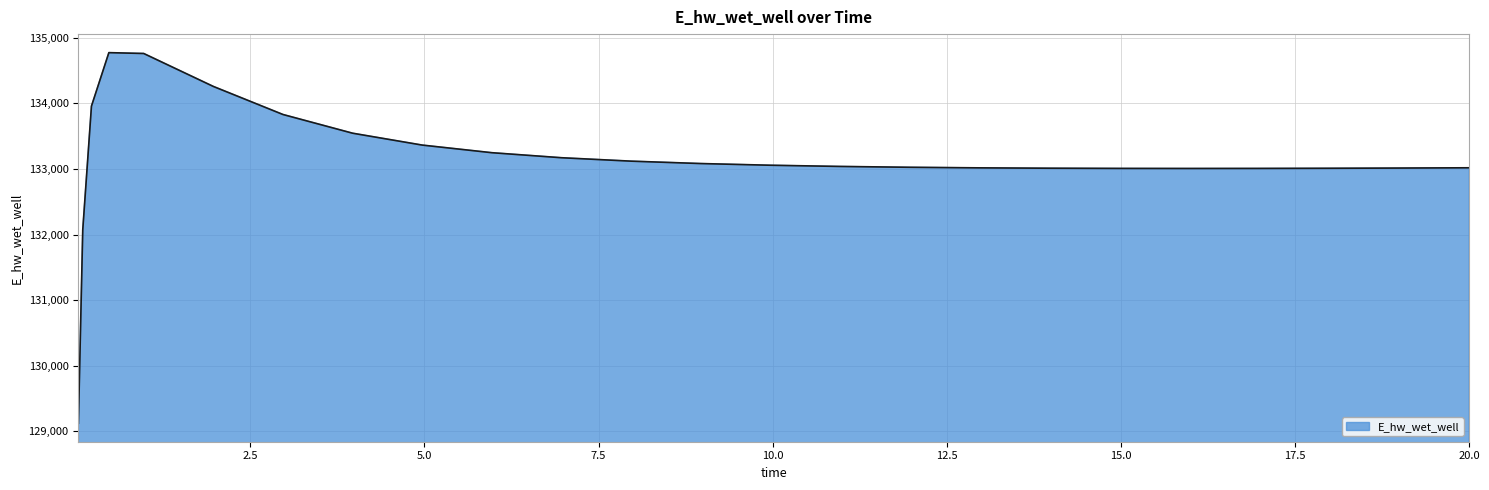

What is the minimum value shown in the chart?

129124.6